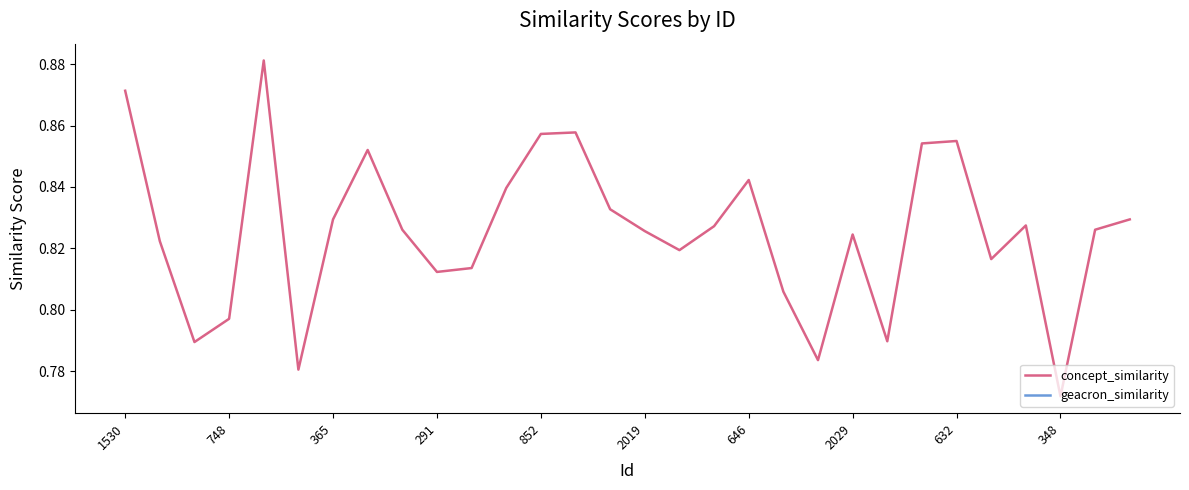

Is it true that concept_similarity equals 0.3 at 348?

False